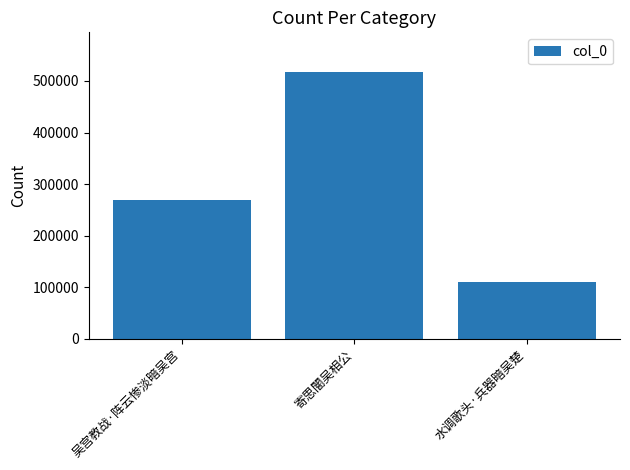

Are the bars grouped side by side (vs. stacked)?

No